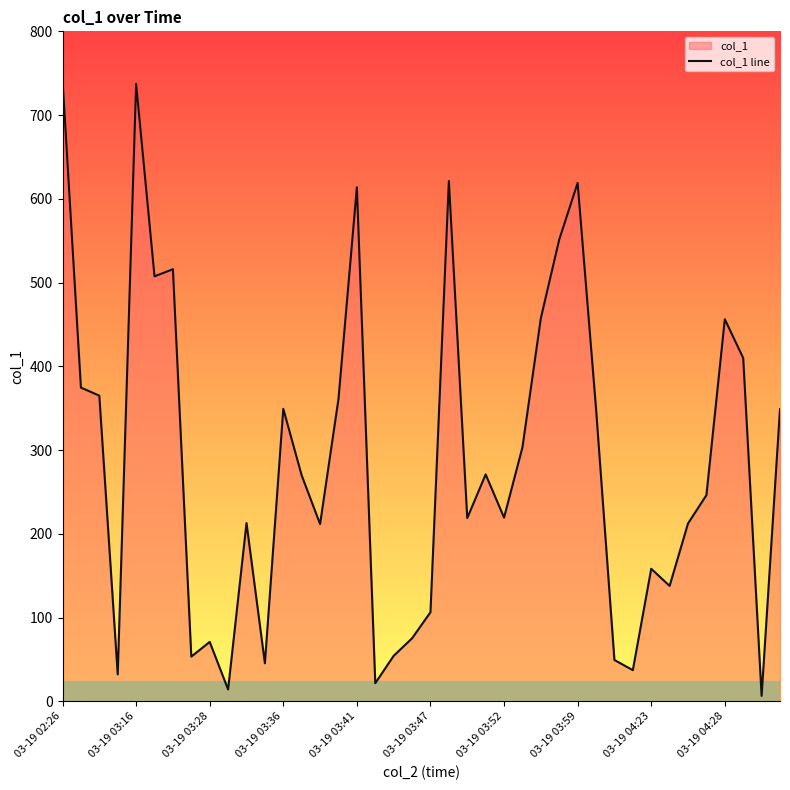

True or false: the data shows 33.6 at 17.

False